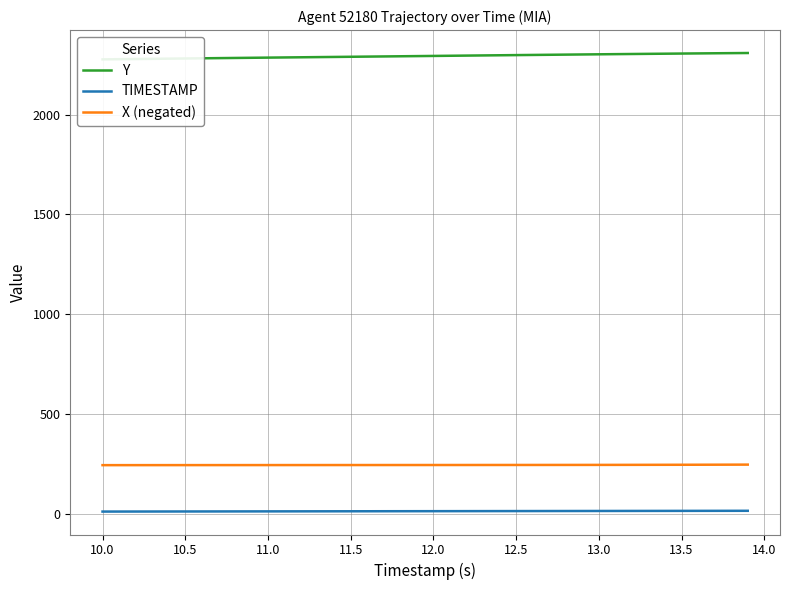

True or false: TIMESTAMP and X (negated) cross at least once.

False